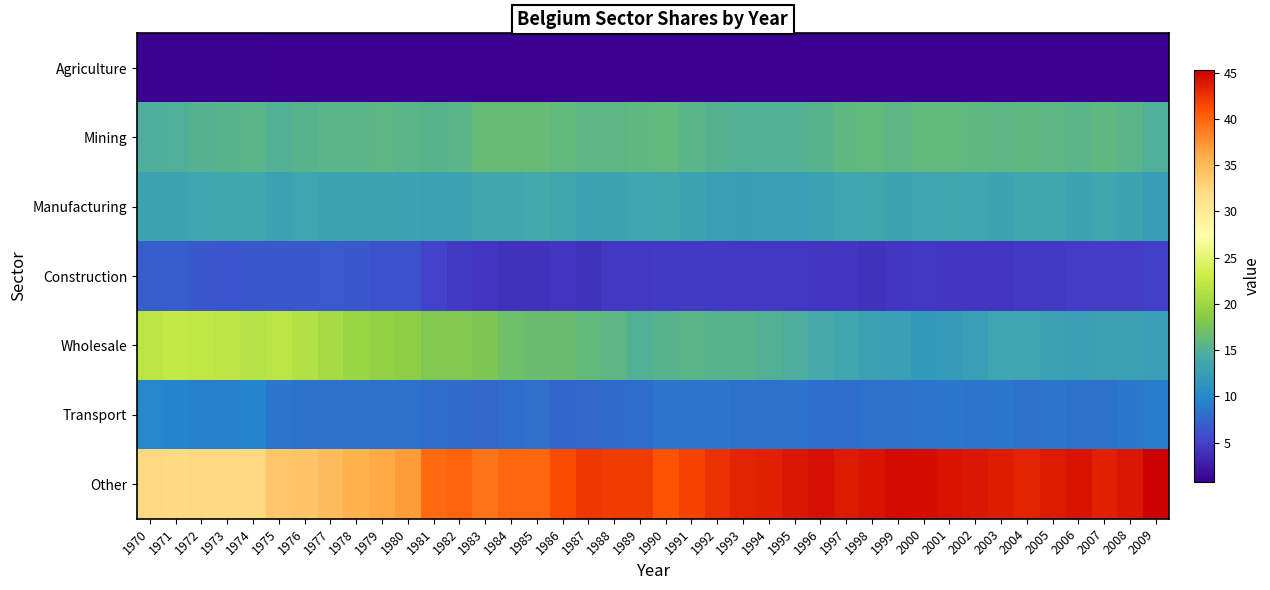

At which category does the chart reach its minimum across all series?

1976